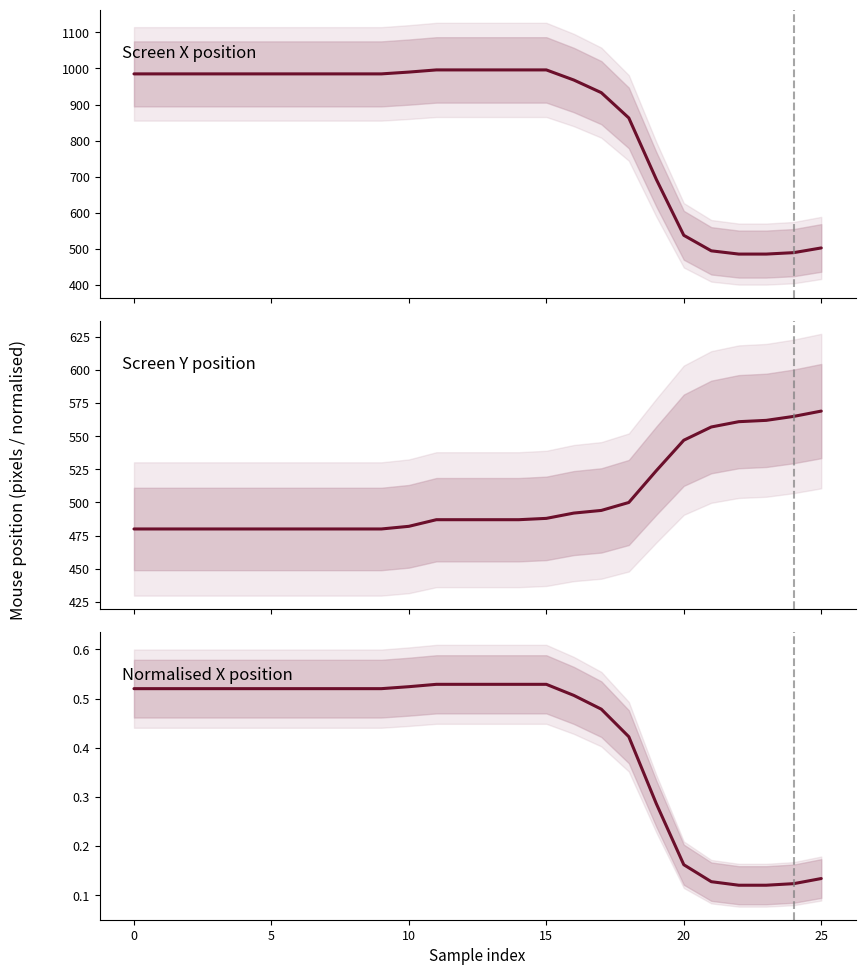

Count the number of data series in this chart.

3